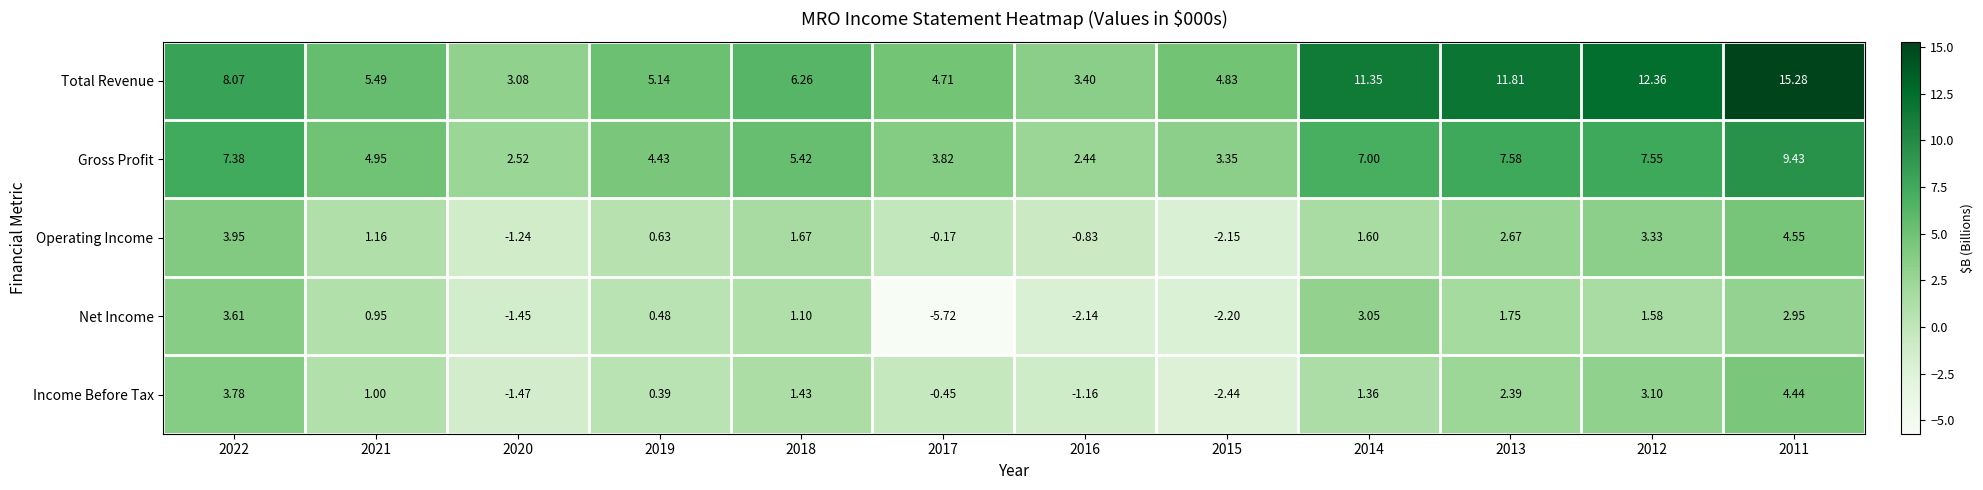

What is the smallest value displayed?

-5.7